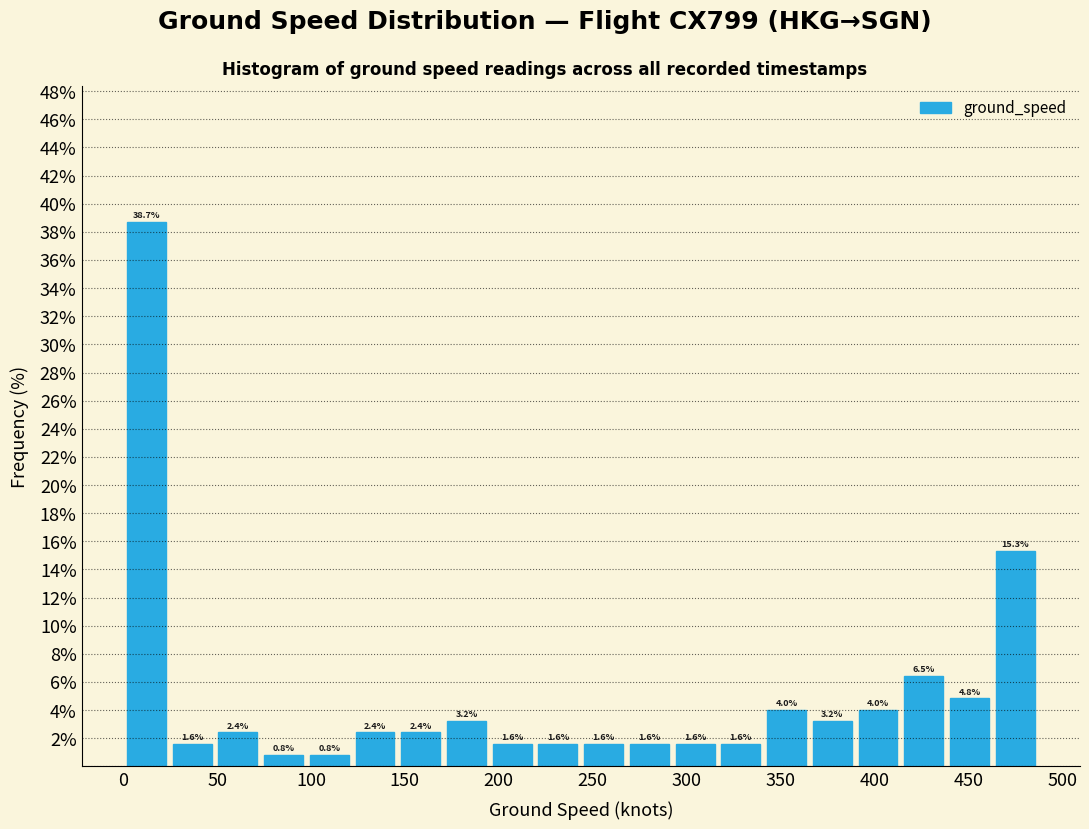

What is the height of the bar covering 170 to 195 on the x-axis? The bar edges are not printed on the chart, so give them approximately, as read against the axis.

3.2